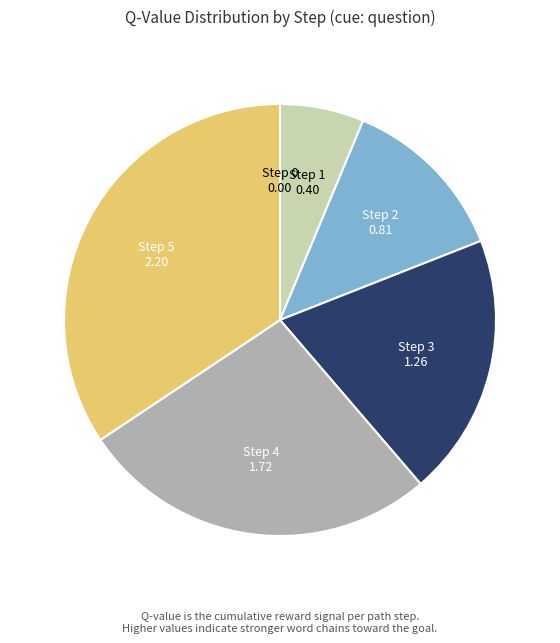

What is the largest slice in the pie chart?

Step 5